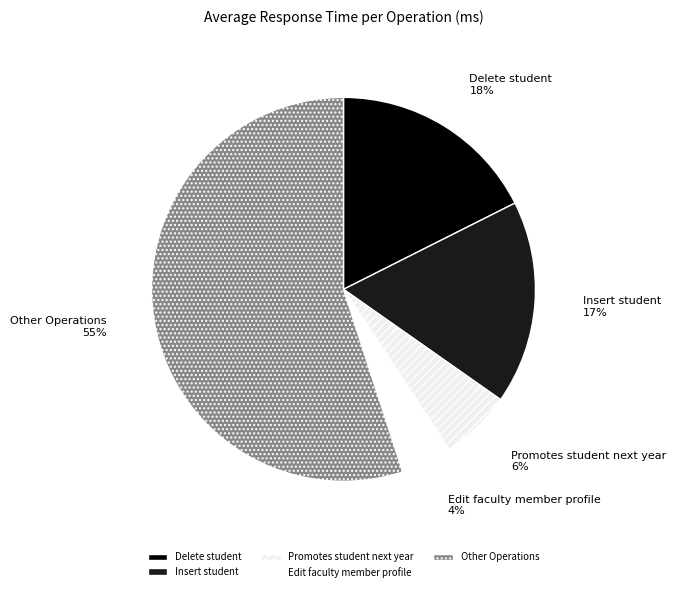

Between Edit faculty member profile and Delete student, which is larger?

Delete student